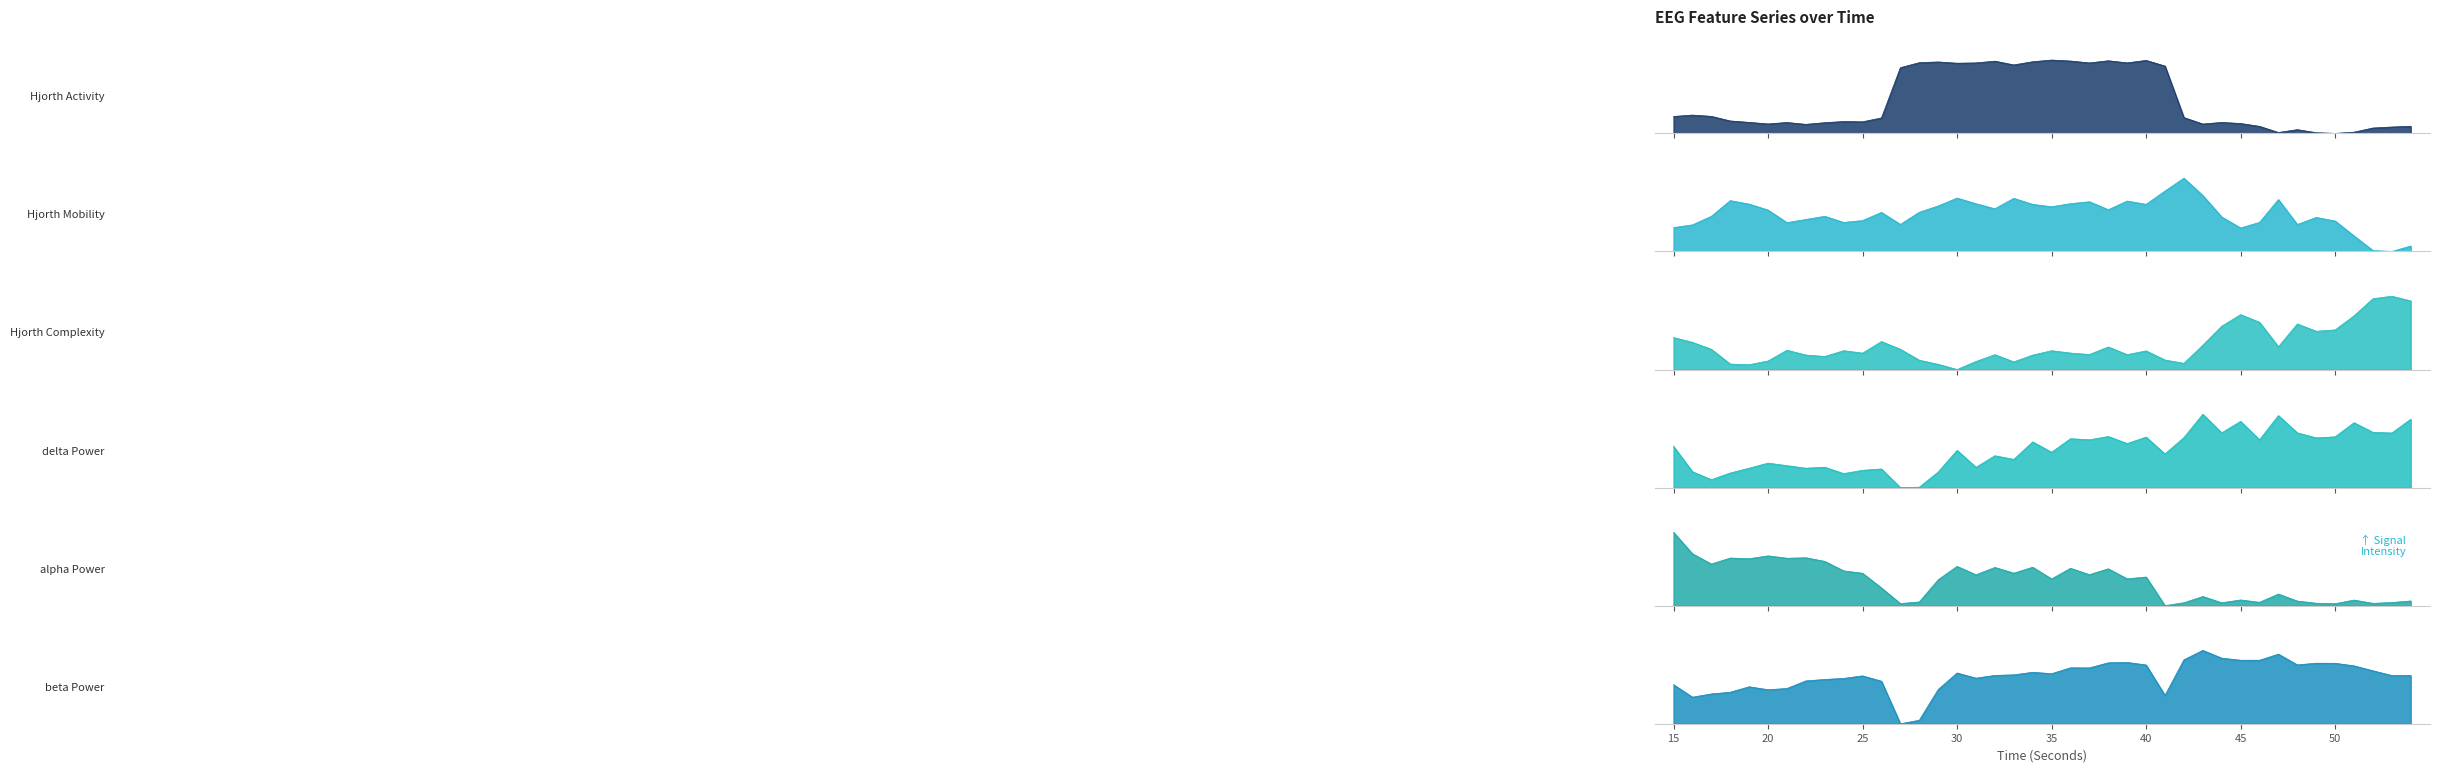

Which has a higher value, 17 or 51?

17